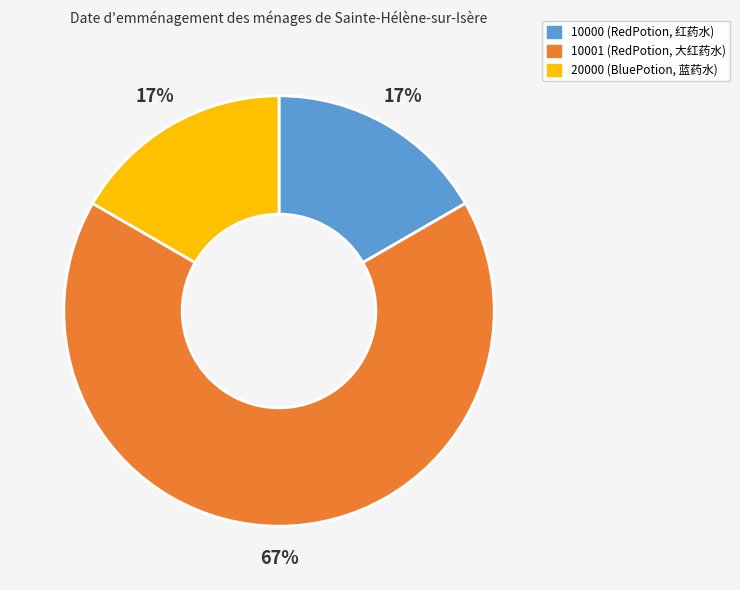

How many slices are in this pie chart?

3